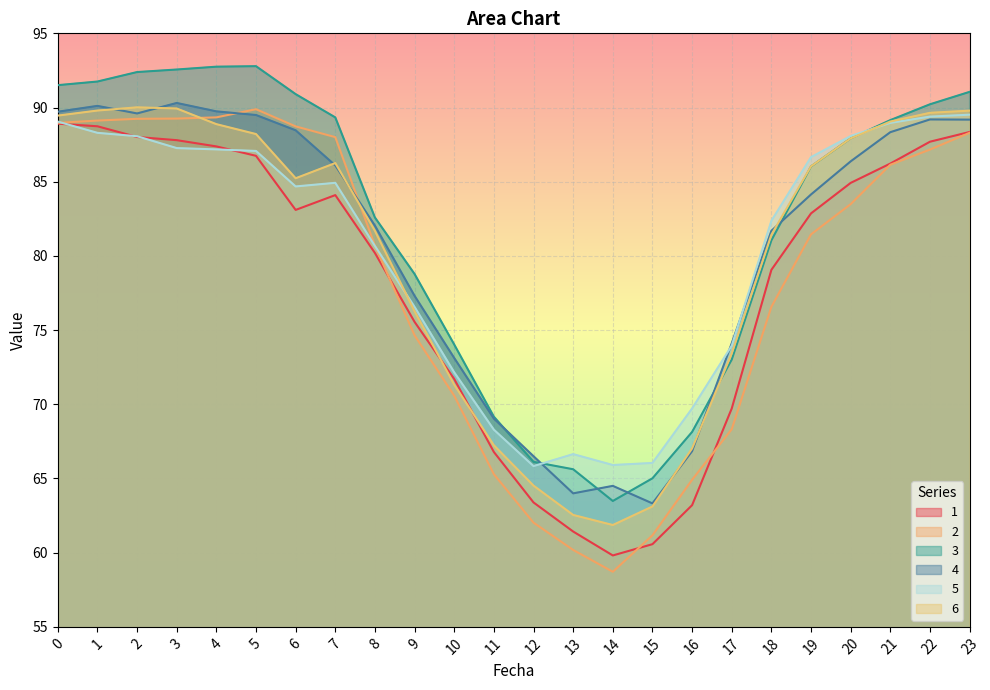

What is the value of the 6 point at the 2nd from the left?

89.8